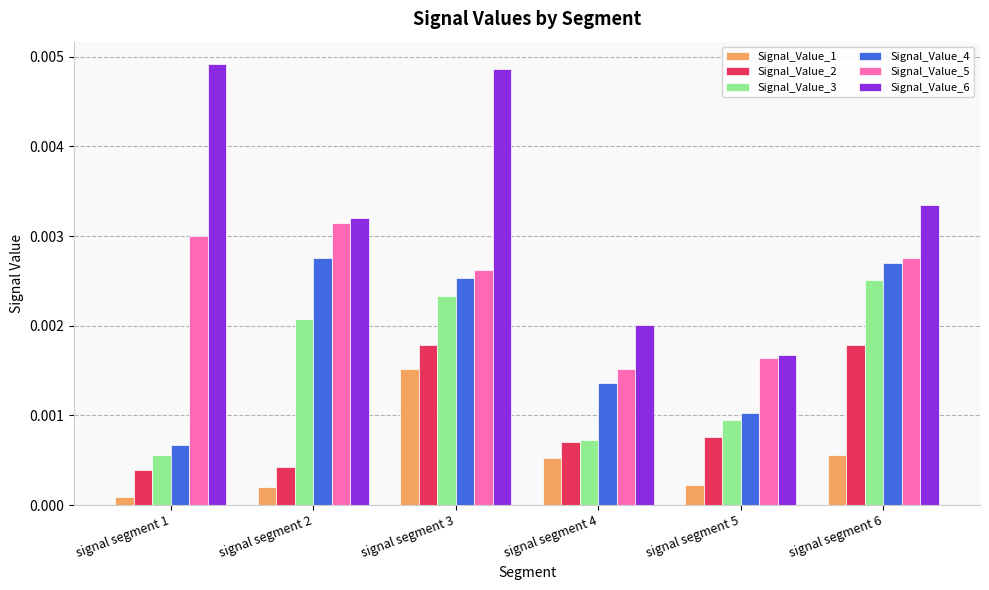

What are all the series names shown in the legend?

Signal_Value_1, Signal_Value_2, Signal_Value_3, Signal_Value_4, Signal_Value_5, Signal_Value_6